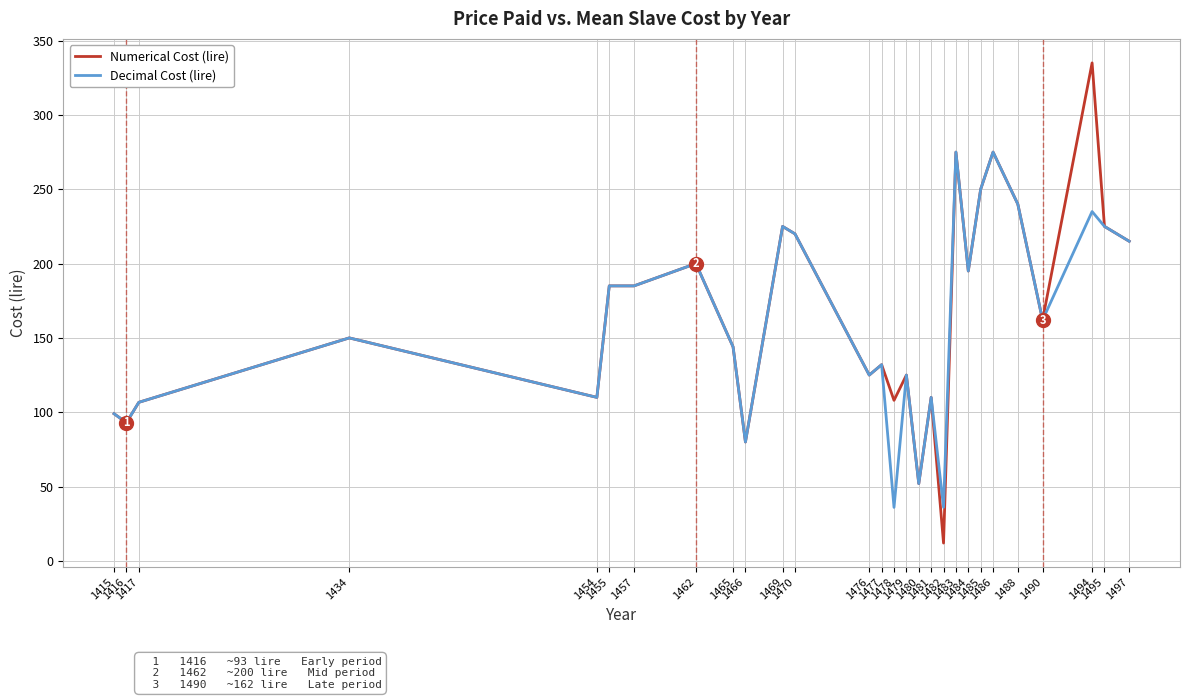

At which label does Numerical Cost (lire) reach its peak?

1494